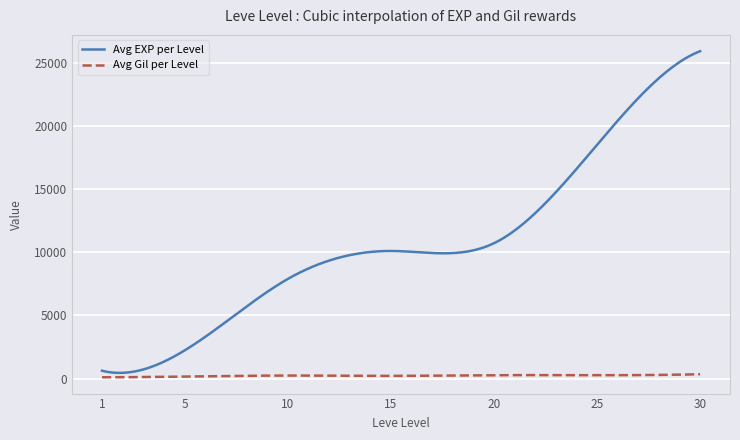

What is the difference between the maximum and minimum values in the Avg EXP per Level series?

25439.2